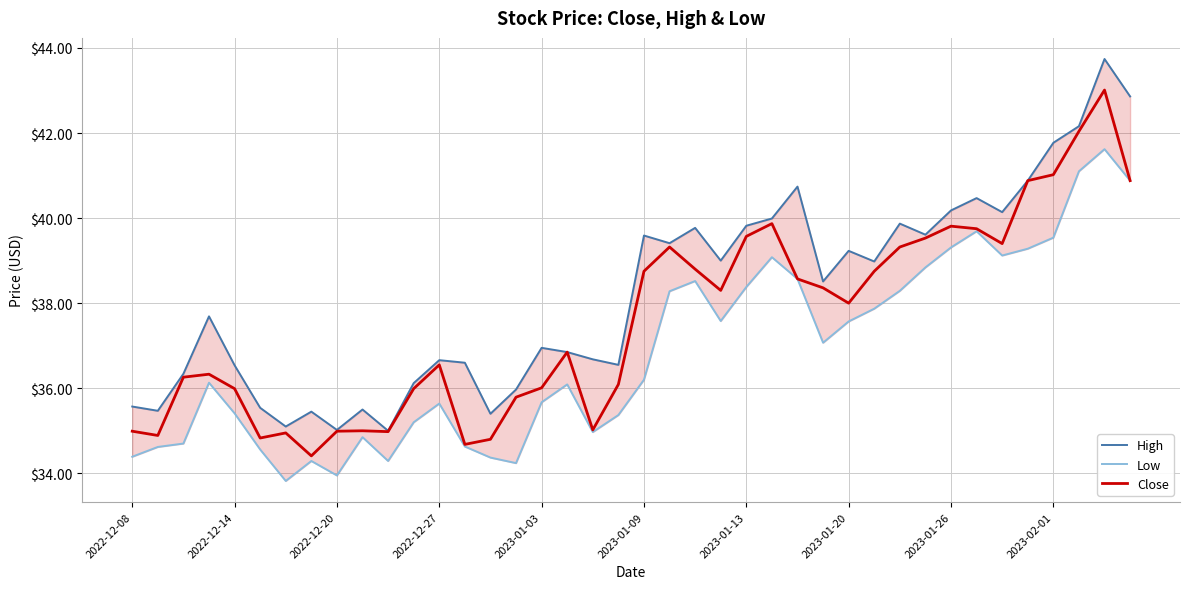

What is the maximum value for Close?

43.0